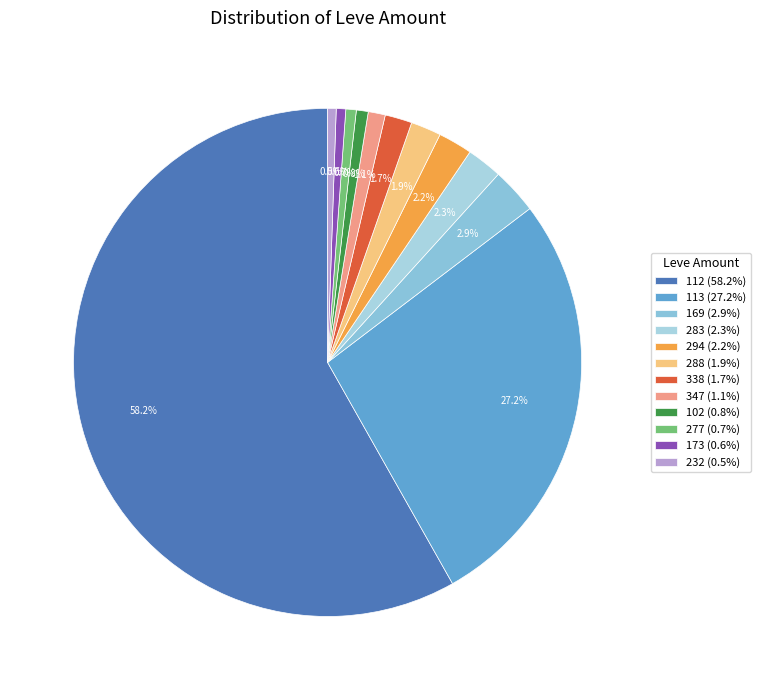

Count the number of slices in the pie.

12